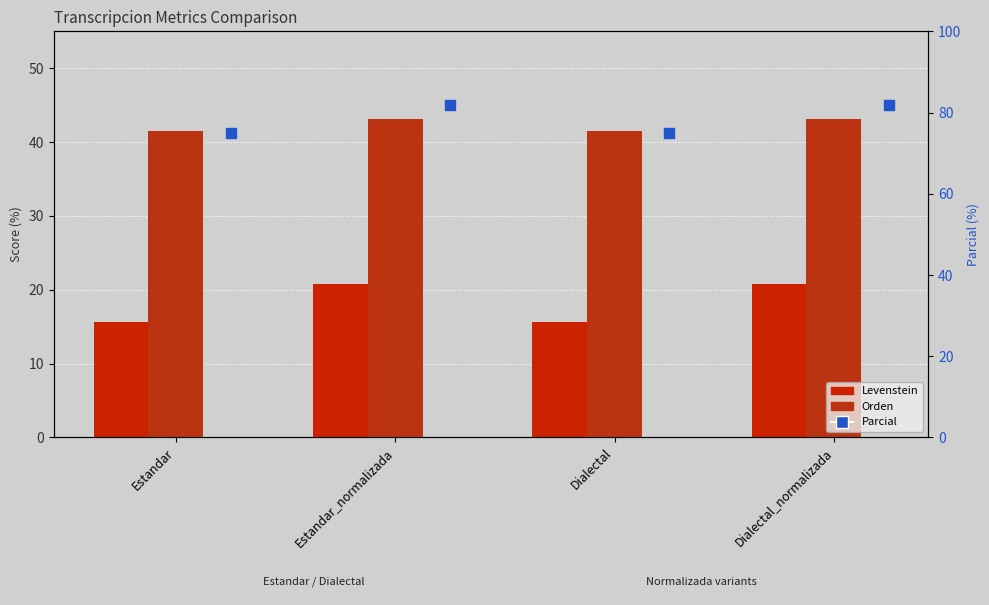

At how many categories does at least one series exceed 36?

4